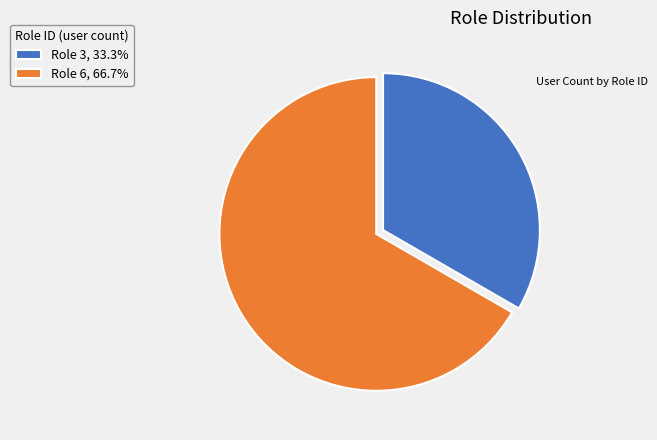

Is the sum of Role 6, 66.7% and Role 3, 33.3% greater than half?

Yes